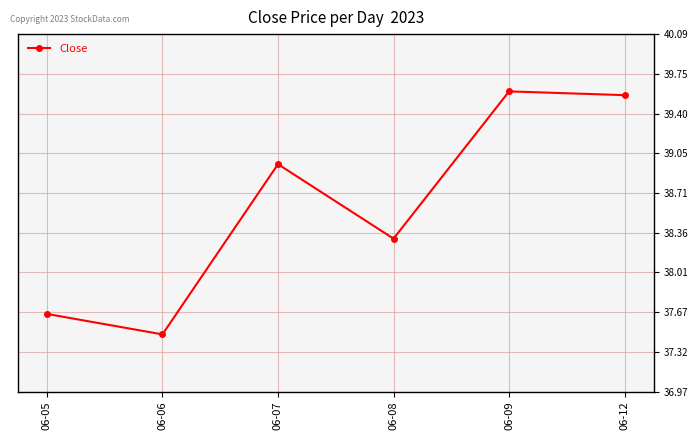

Where is the first local minimum?

06-06